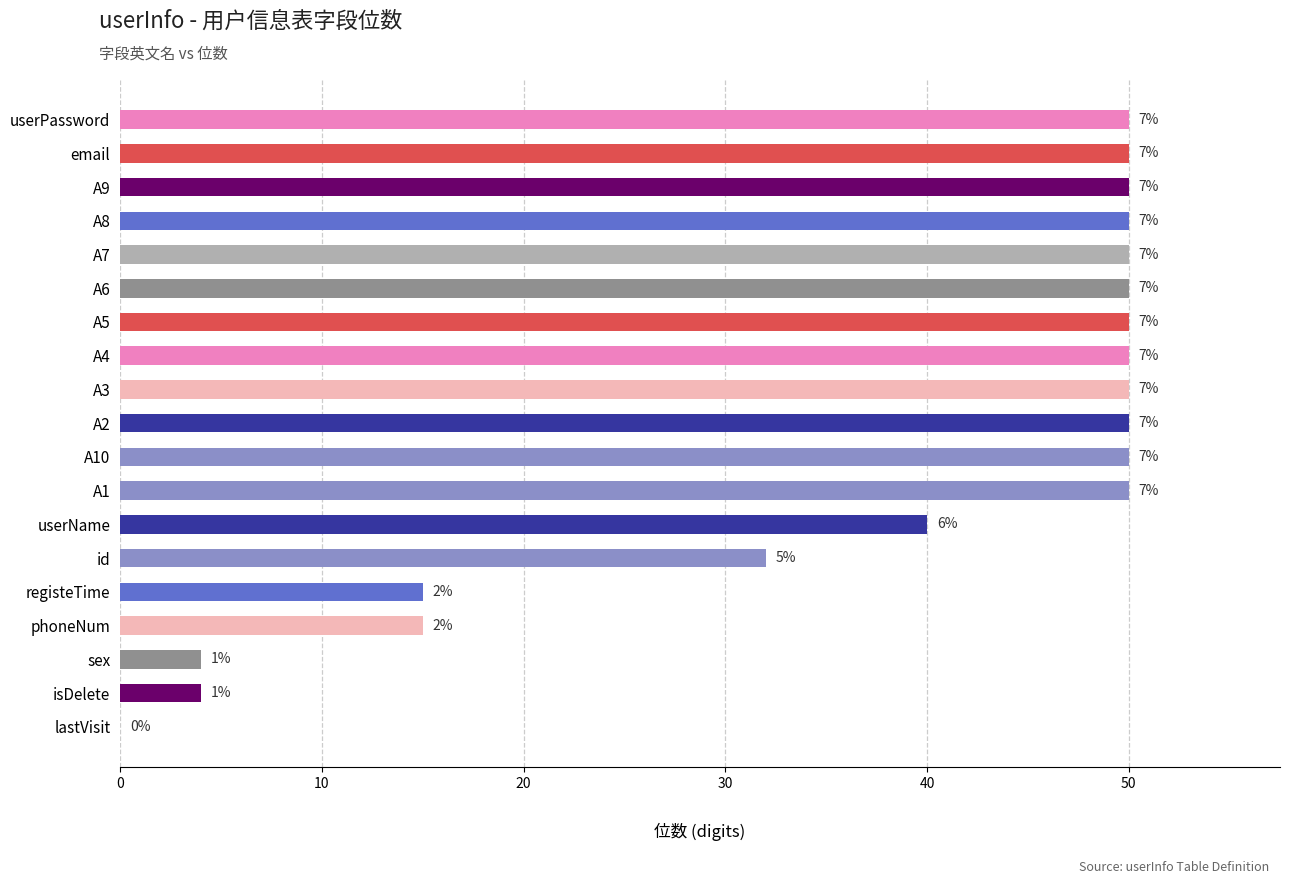

How many distinct data groups are displayed?

1